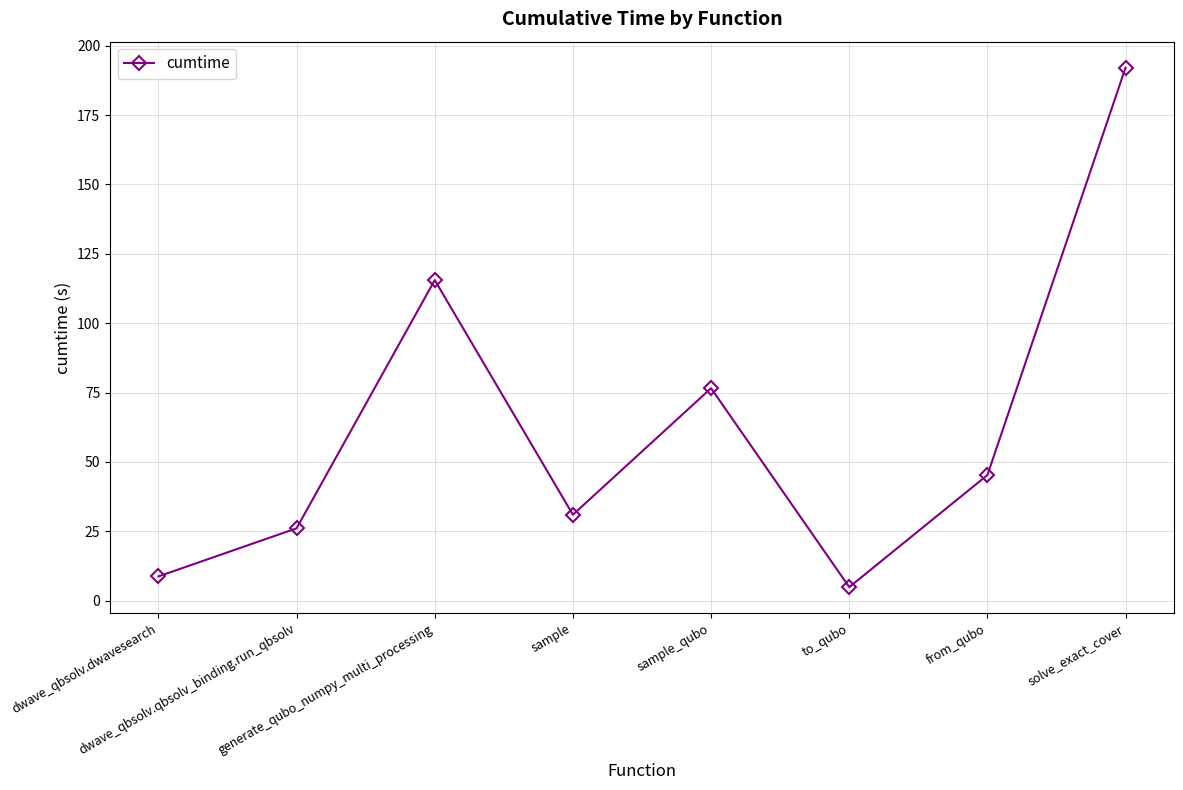

Does the chart have visible grid lines?

Yes